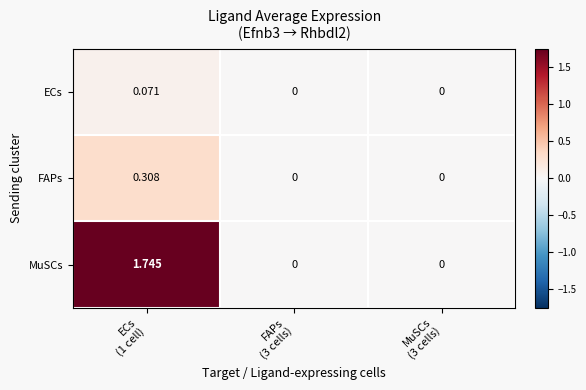

Rank the series by their maximum value, from highest to lowest.

MuSCs, FAPs, ECs